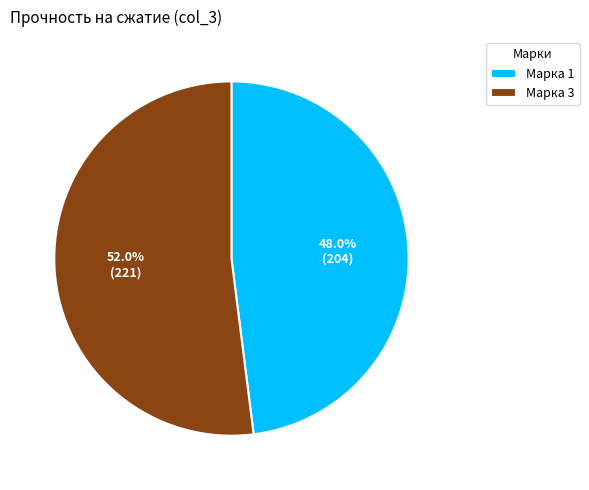

Is it true that Марка 3 is 67% of the pie?

False